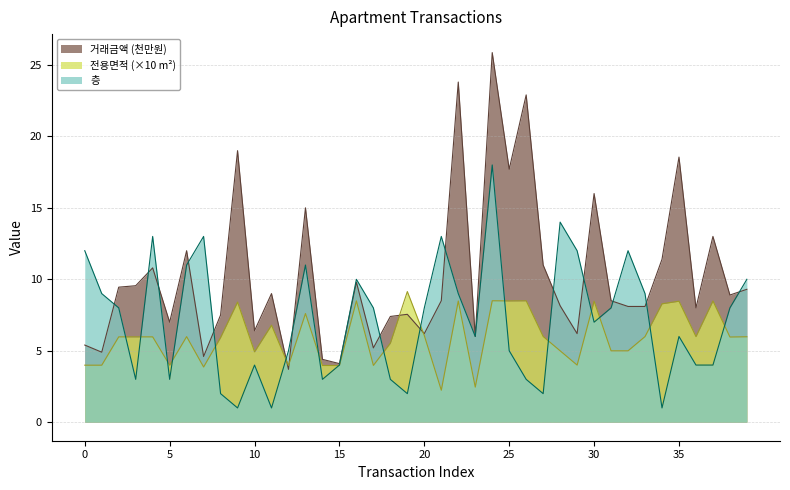

What is the approximate value of 층 at 27?

2.0